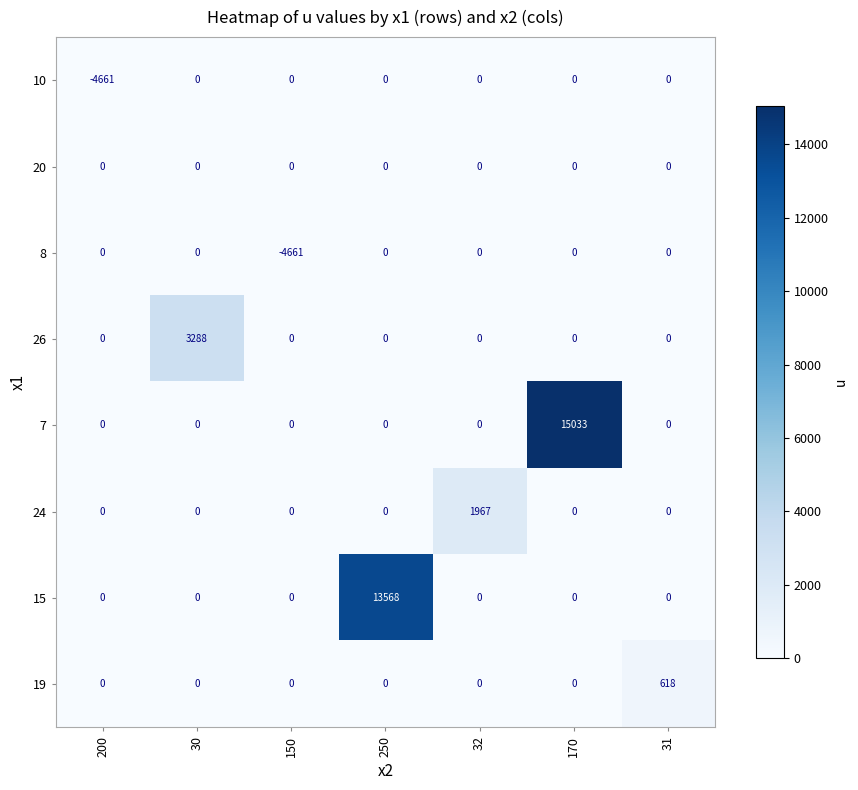

What is the spread (max minus min) of values at 32?

1967